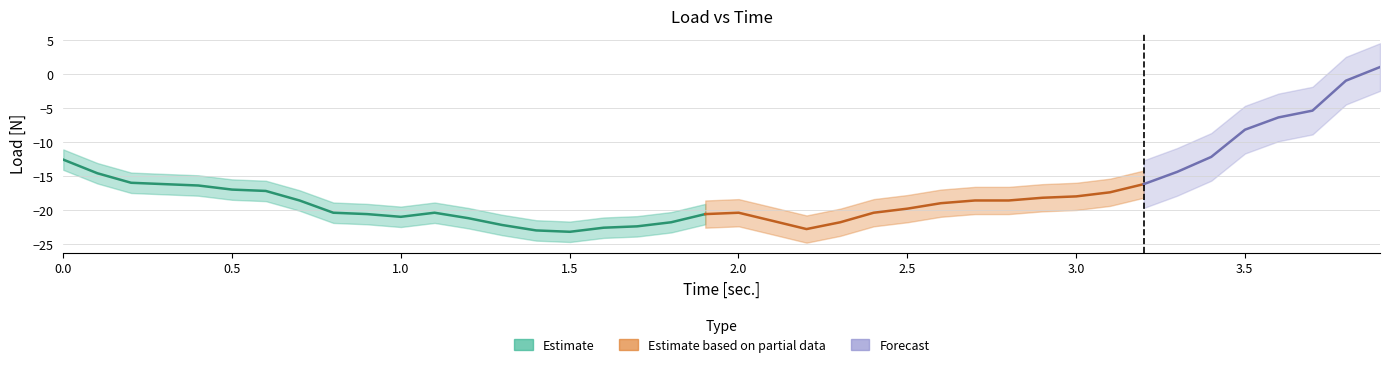

What is the greatest value displayed?

1.0